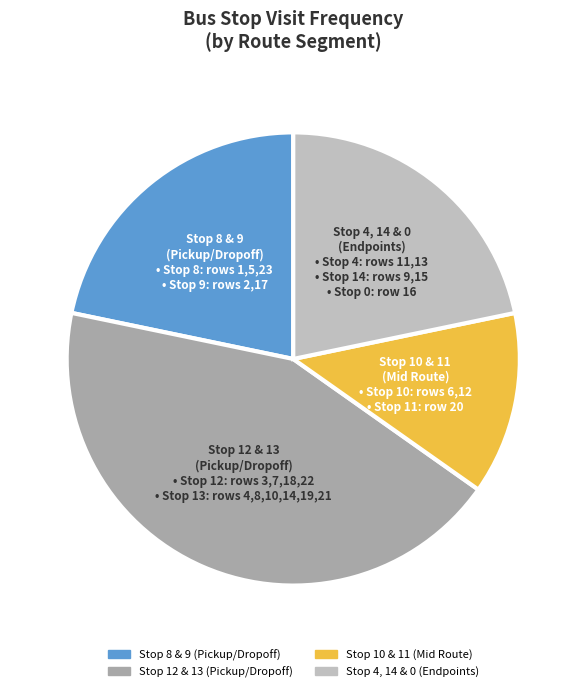

Is there a majority slice in this chart?

No